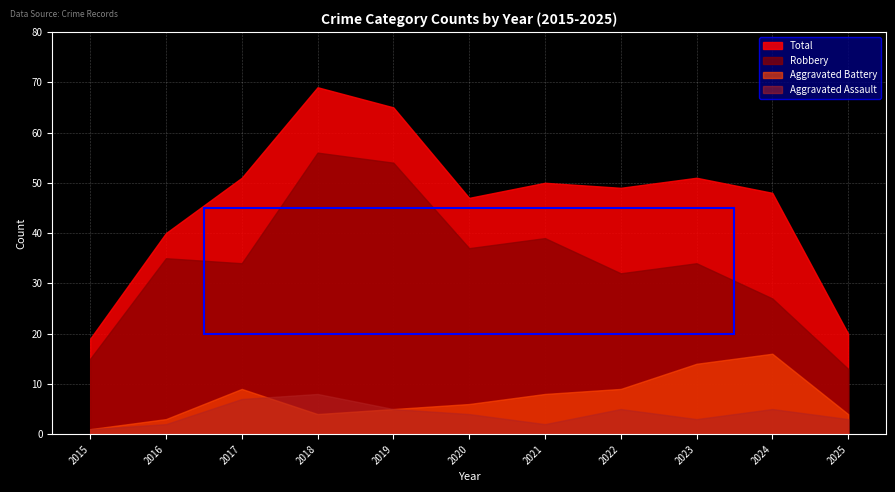

At which category does Robbery reach its first local peak?

2016